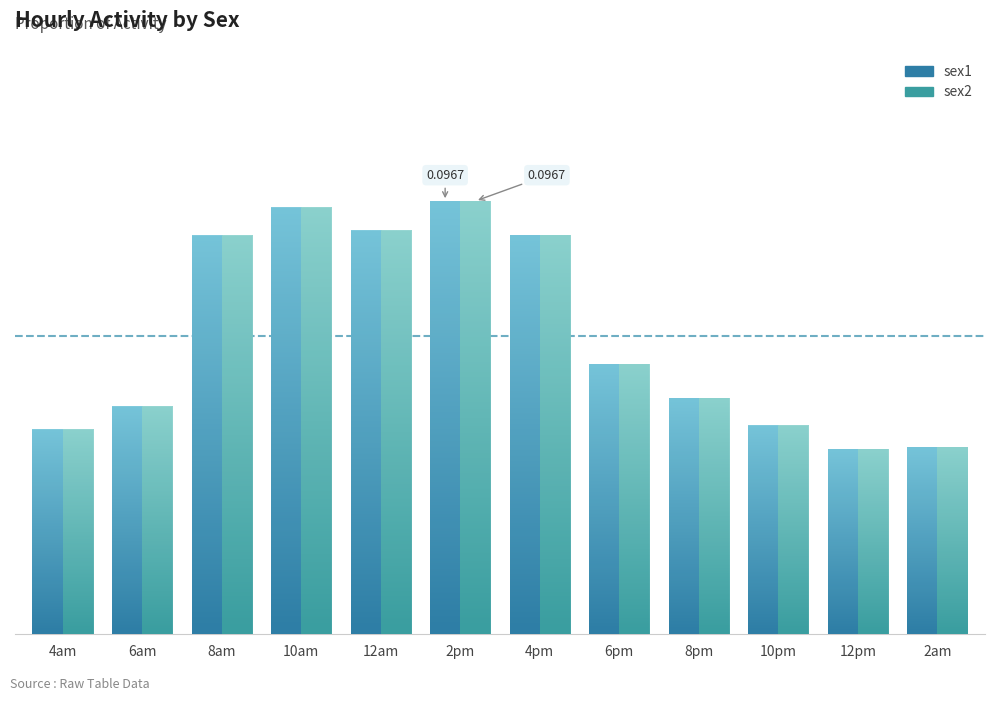

Is the value of sex2 at 6pm greater than the value of sex1 at 4pm?

No